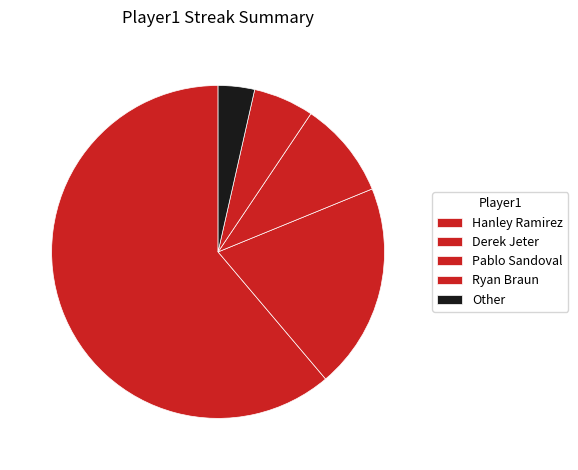

Count the number of slices in the pie.

5